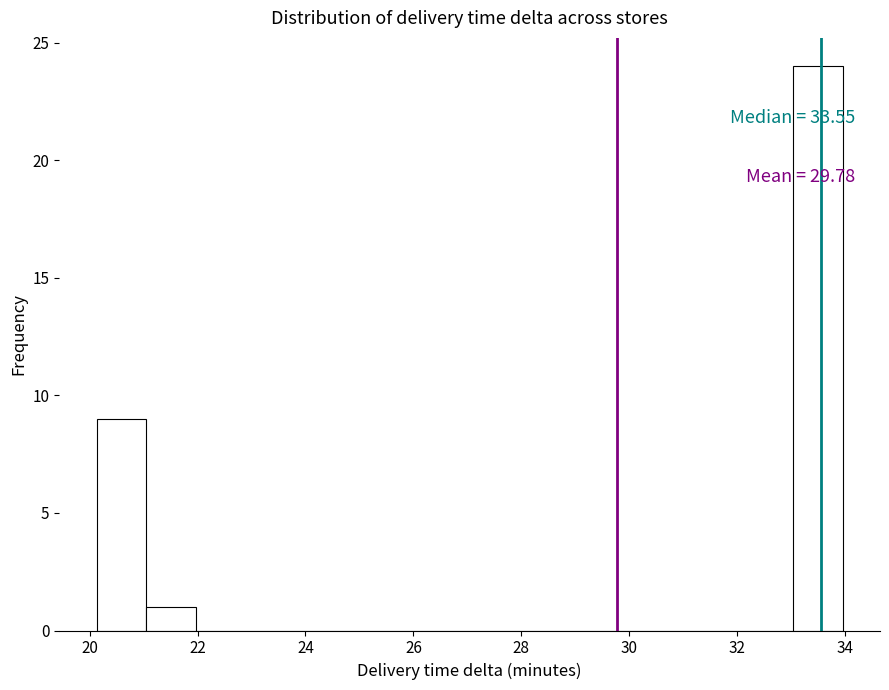

Which range on the x-axis has the tallest bar?

33.0 to 34.0